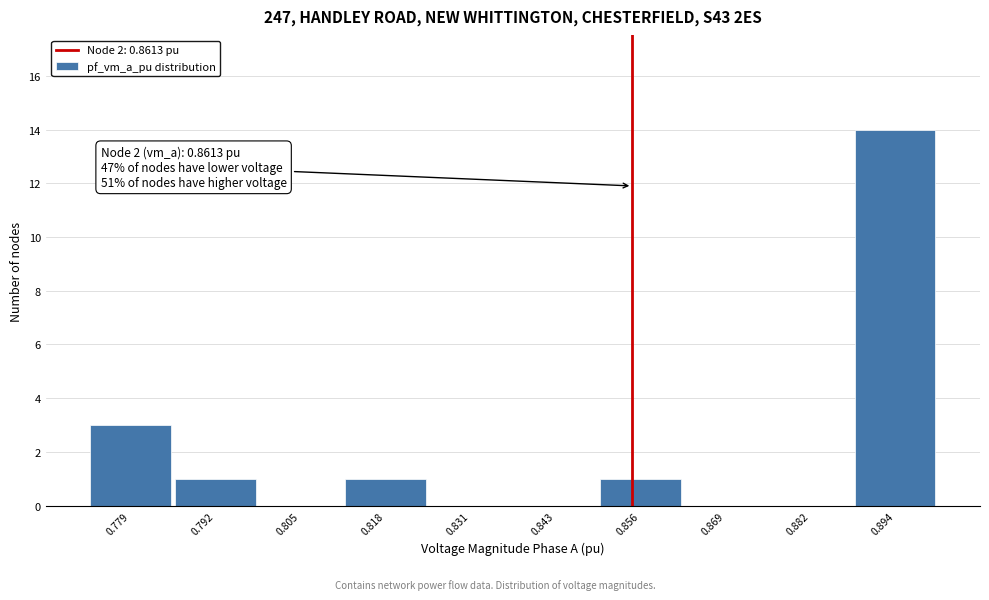

Reading right to left, what are all the values shown in this chart?

0.894=14	0.882=0	0.869=0	0.856=1	0.843=0	0.831=0	0.818=1	0.805=0	0.792=1	0.779=3